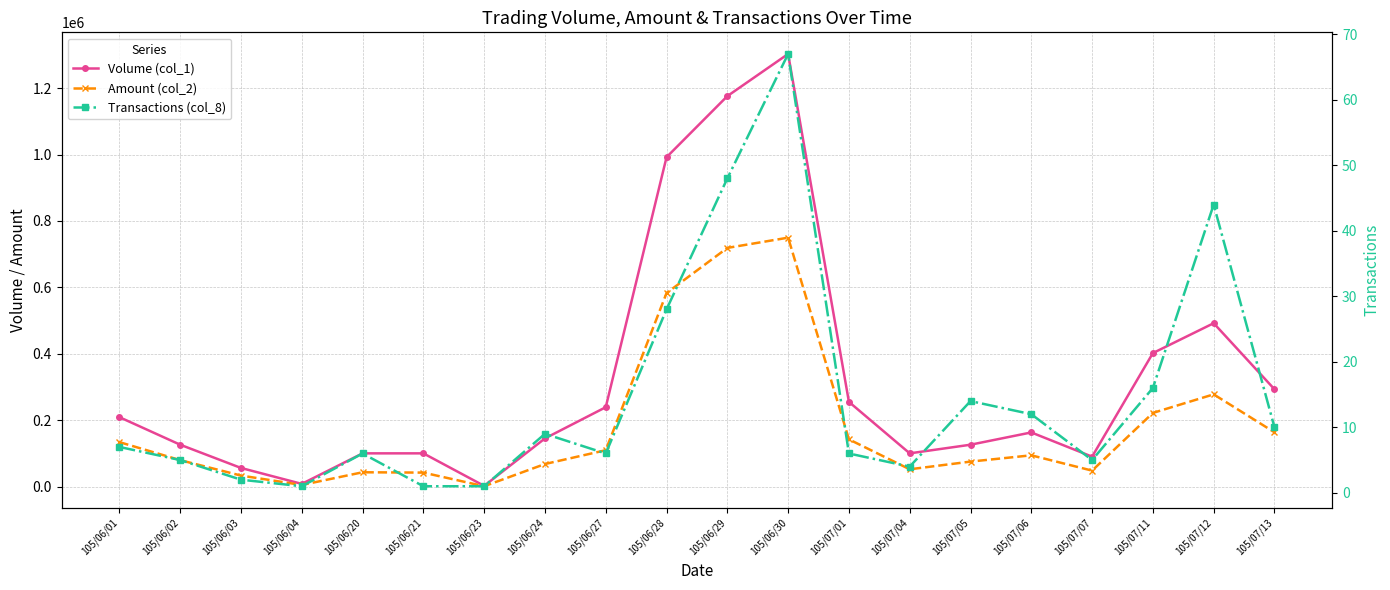

What is the average value of the Amount (col_2) series?

181990